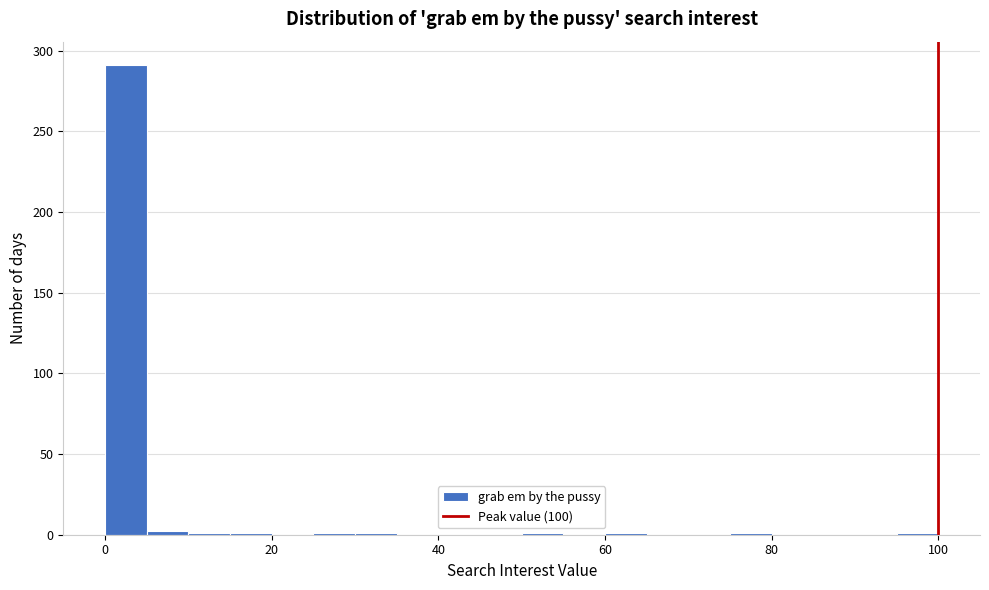

Around what value on the x-axis is the tallest bar? Give the approximate position of its centre, as read against the axis.

2